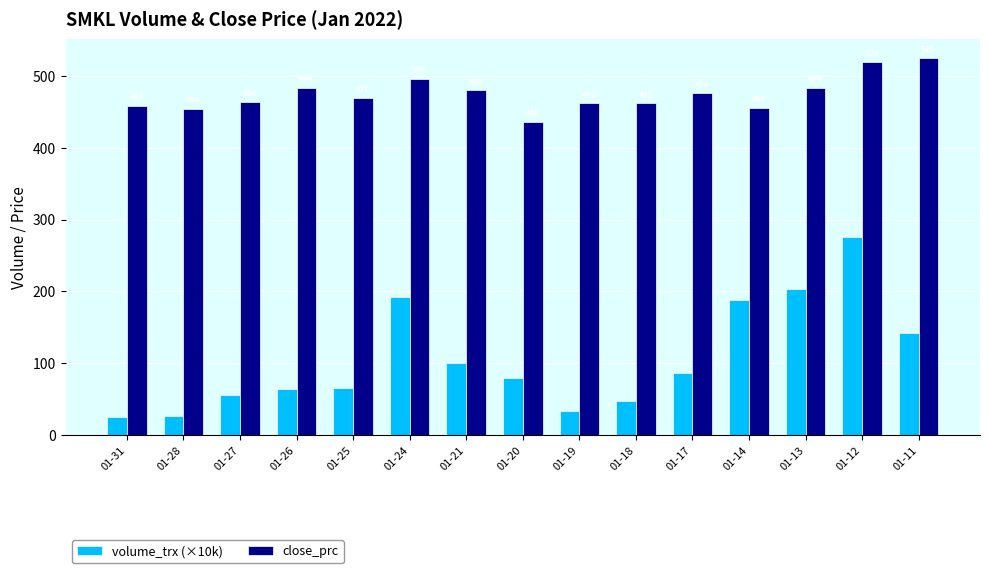

How many groups of bars are there?

15